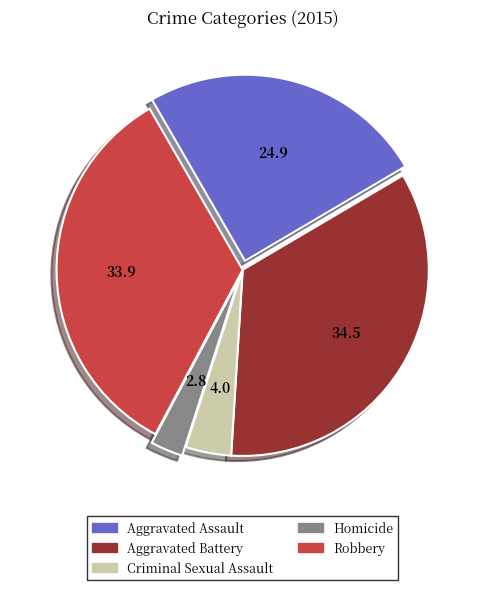

Between Homicide and Criminal Sexual Assault, which is larger?

Criminal Sexual Assault